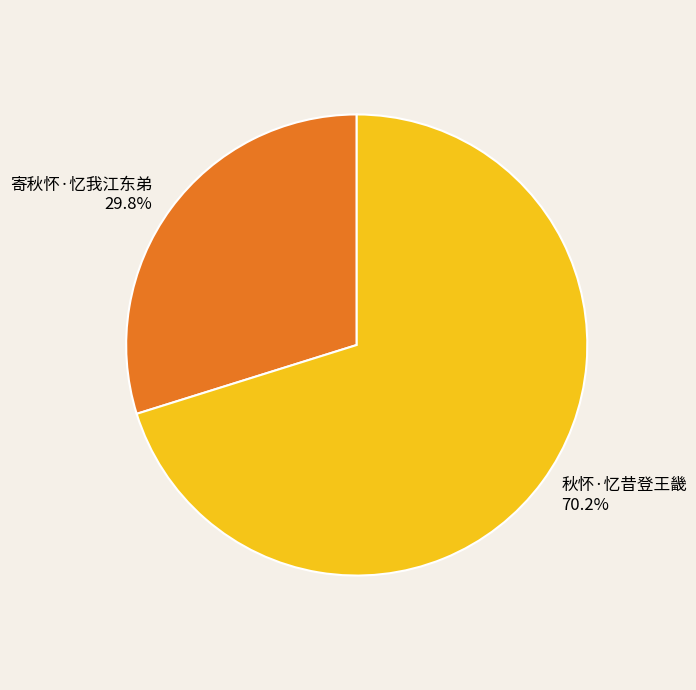

To the nearest percent, what is the combined percentage of 寄秋怀·忆我江东弟 and 秋怀·忆昔登王畿?

100%